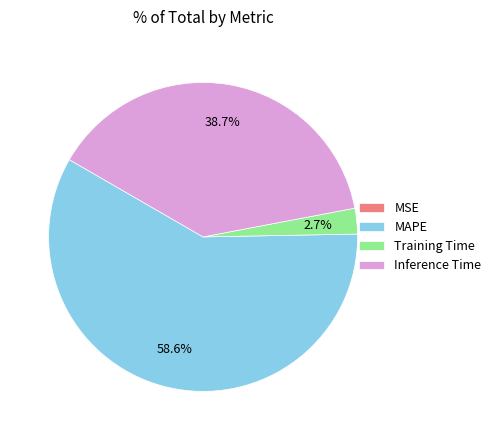

What percentage is NOT represented by MAPE?

41.4%